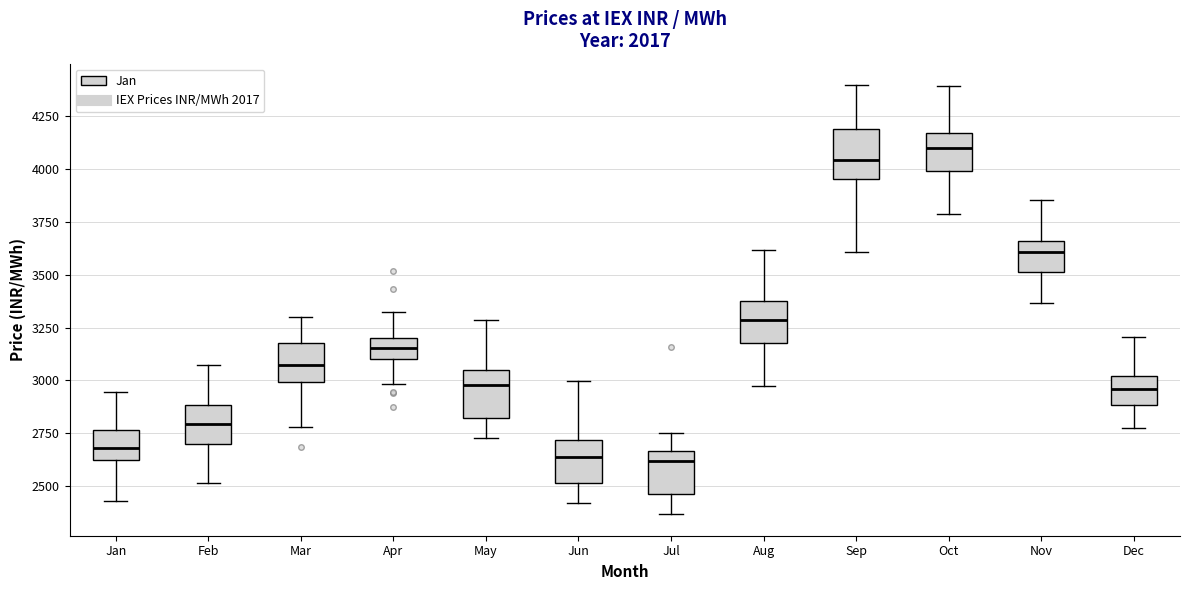

Reading left to right, read every box against the y-axis: the position of its median line, the range the box covers, and the ends of its whiskers. The values are not printed on the chart, so give them approximately, as read against the axis.

Jan: median 2700, box 2650 to 2750, whiskers 2450 to 2950
Feb: median 2800, box 2700 to 2900, whiskers 2500 to 3100
Mar: median 3050, box 3000 to 3200, whiskers 2800 to 3300
Apr: median 3150, box 3100 to 3200, whiskers 3000 to 3300
May: median 3000, box 2800 to 3050, whiskers 2750 to 3300
Jun: median 2650, box 2500 to 2700, whiskers 2400 to 3000
Jul: median 2600, box 2450 to 2650, whiskers 2350 to 2750
Aug: median 3300, box 3200 to 3350, whiskers 2950 to 3600
Sep: median 4050, box 3950 to 4200, whiskers 3600 to 4400
Oct: median 4100, box 4000 to 4150, whiskers 3800 to 4400
Nov: median 3600, box 3500 to 3650, whiskers 3350 to 3850
Dec: median 2950, box 2900 to 3000, whiskers 2750 to 3200